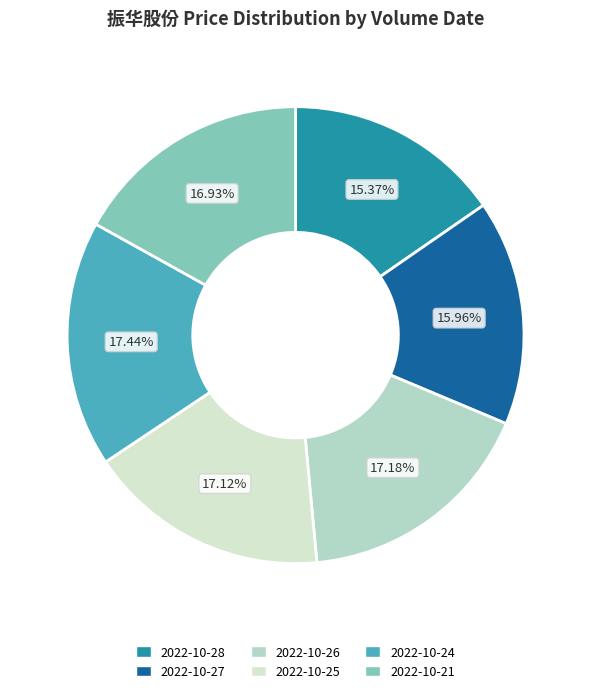

Does any single category account for the majority?

No